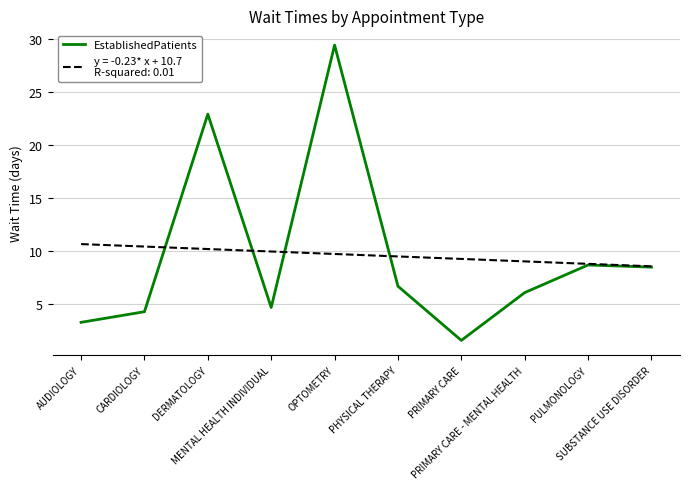

What is the minimum value shown in the chart?

1.6